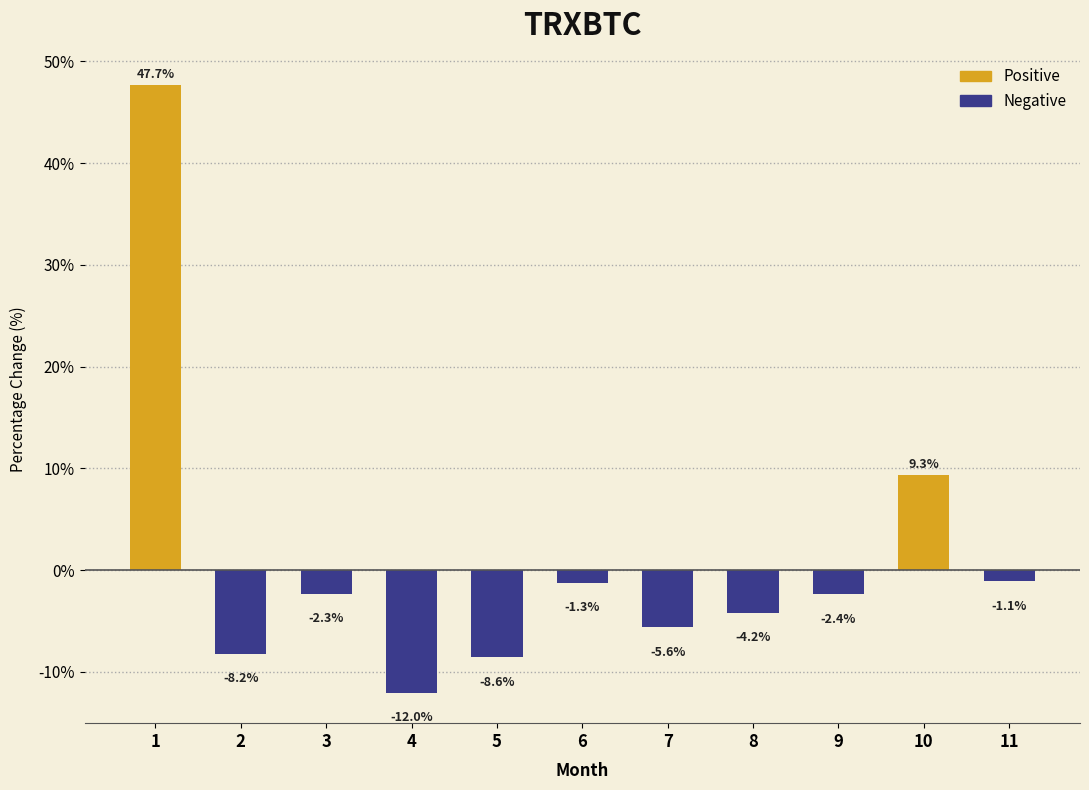

The value at 10 is 9.3. True or false?

True